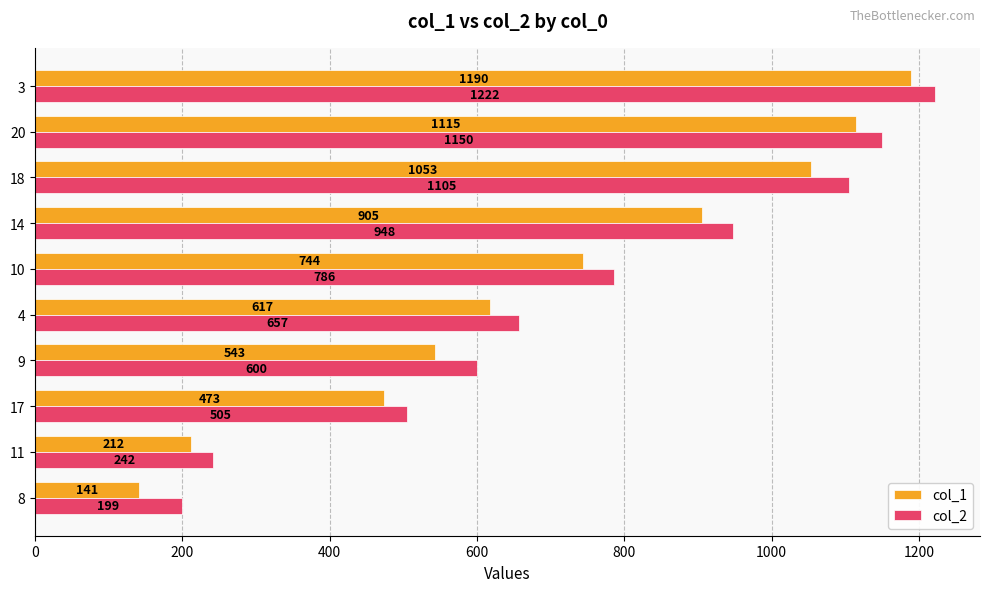

Which series has the largest range (max minus min)?

col_1